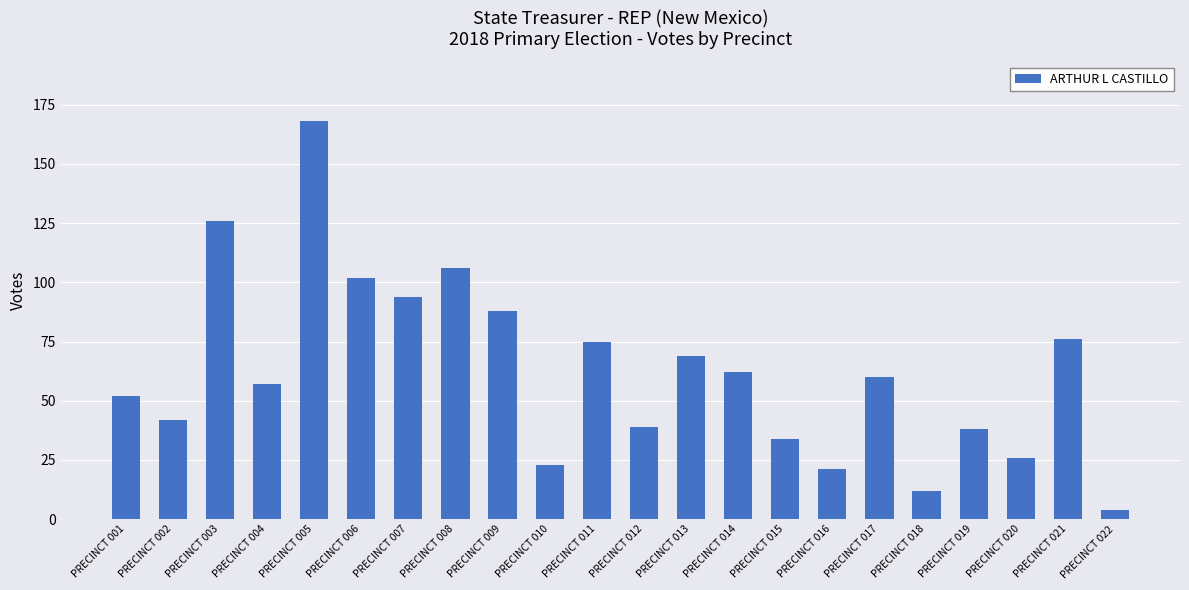

Reading left to right, list all the values displayed in this chart.

PRECINCT 001=52	PRECINCT 002=42	PRECINCT 003=126	PRECINCT 004=57	PRECINCT 005=168	PRECINCT 006=102	PRECINCT 007=94	PRECINCT 008=106	PRECINCT 009=88	PRECINCT 010=23	PRECINCT 011=75	PRECINCT 012=39	PRECINCT 013=69	PRECINCT 014=62	PRECINCT 015=34	PRECINCT 016=21	PRECINCT 017=60	PRECINCT 018=12	PRECINCT 019=38	PRECINCT 020=26	PRECINCT 021=76	PRECINCT 022=4